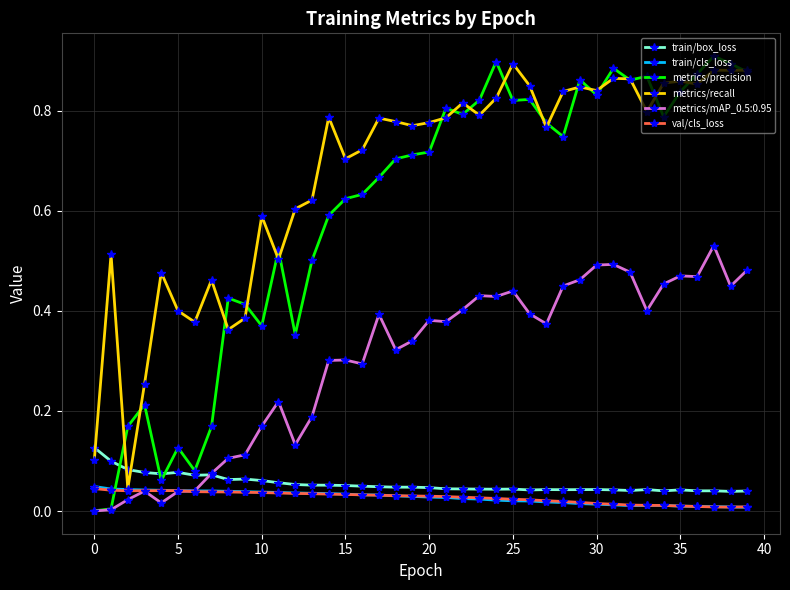

Which series has the largest range (max minus min)?

metrics/precision